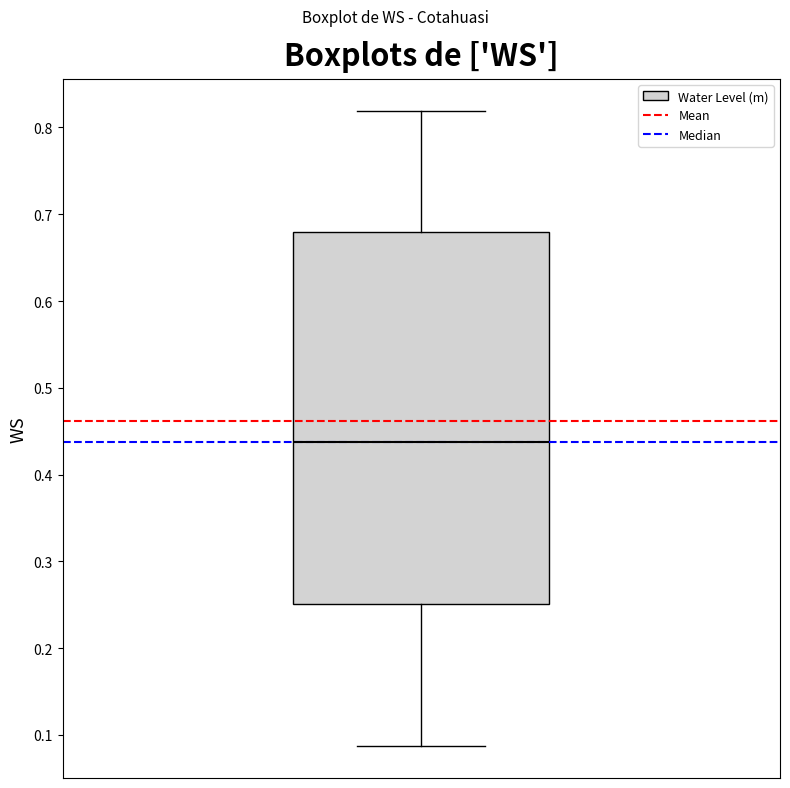

Read this box plot against the y-axis: the position of the median line, the range covered by the box, and the ends of both whiskers. The values are not printed on the chart, so give them approximately, as read against the axis.

median 0.44, box 0.25 to 0.68, whiskers 0.09 to 0.82